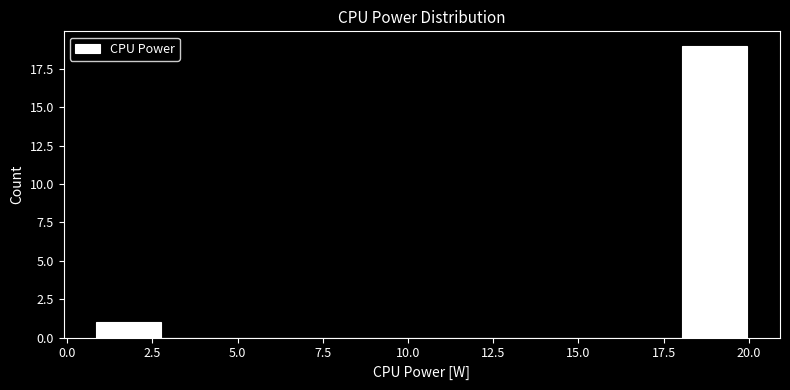

Around what value on the x-axis is the tallest bar? Give the approximate position of its centre, as read against the axis.

19.0